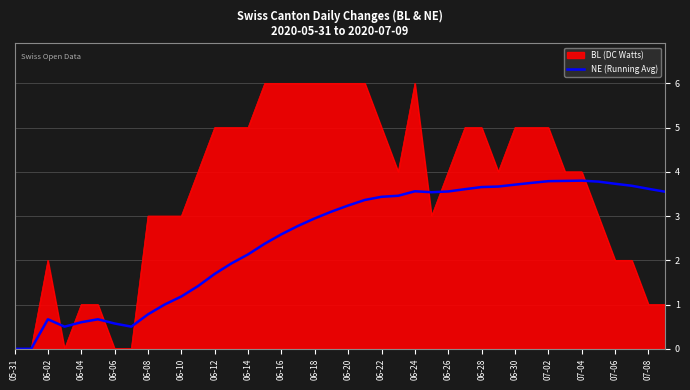

List the series in order of their overall mean, highest first.

BL (DC Watts), NE (Running Avg)